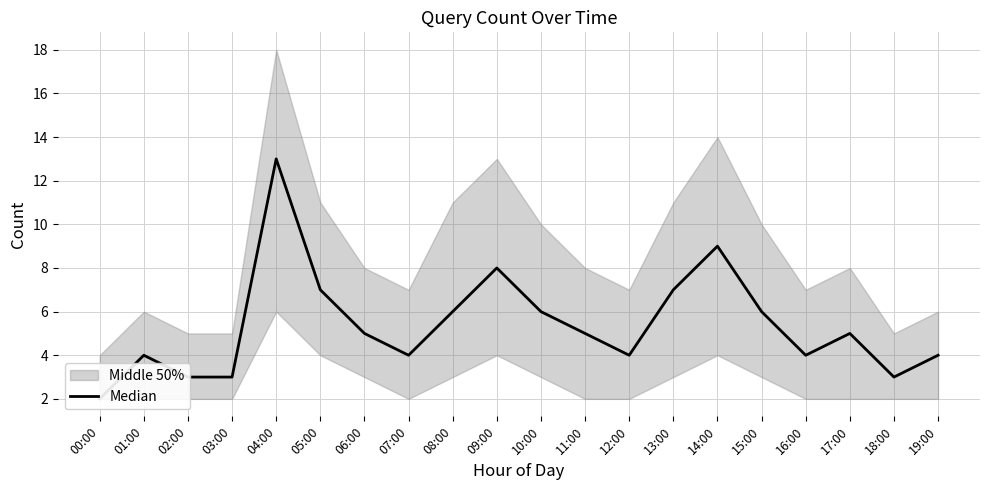

What is the label of the 8th point from the left?

07:00